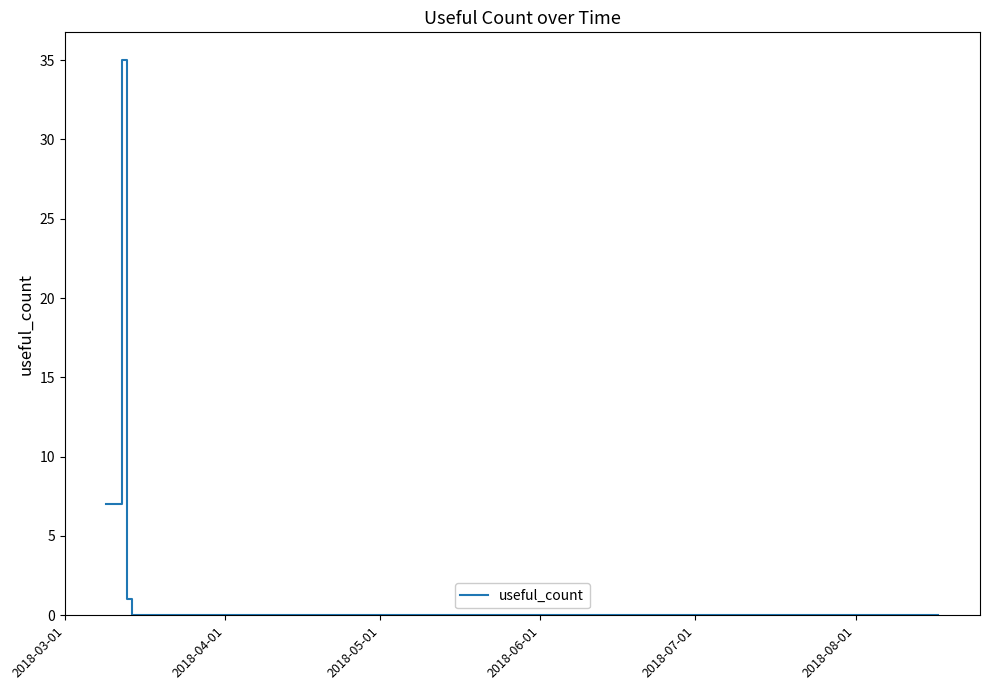

What is the difference between the maximum and minimum values?

35